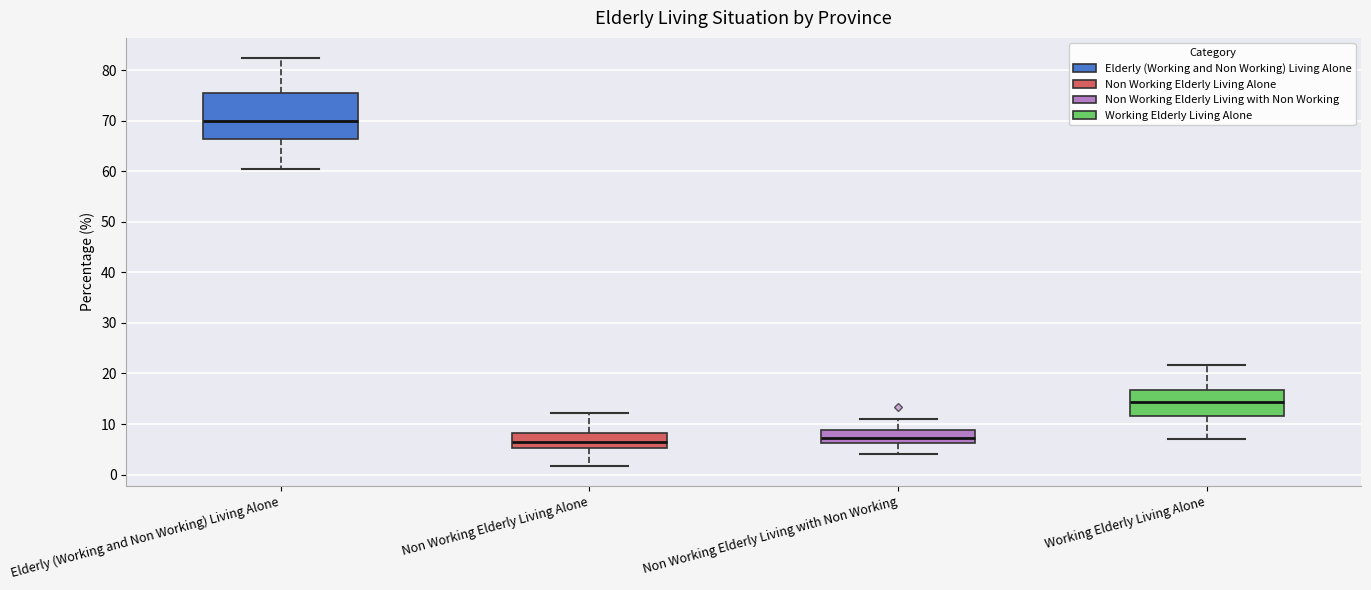

Reading left to right, read every box against the y-axis: the position of its median line, the range the box covers, and the ends of its whiskers. The values are not printed on the chart, so give them approximately, as read against the axis.

Elderly (Working and Non Working) Living Alone: median 70, box 66 to 76, whiskers 61 to 82
Non Working Elderly Living Alone: median 6, box 5 to 8, whiskers 2 to 12
Non Working Elderly Living with Non Working: median 7, box 6 to 9, whiskers 4 to 11
Working Elderly Living Alone: median 14, box 12 to 17, whiskers 7 to 22